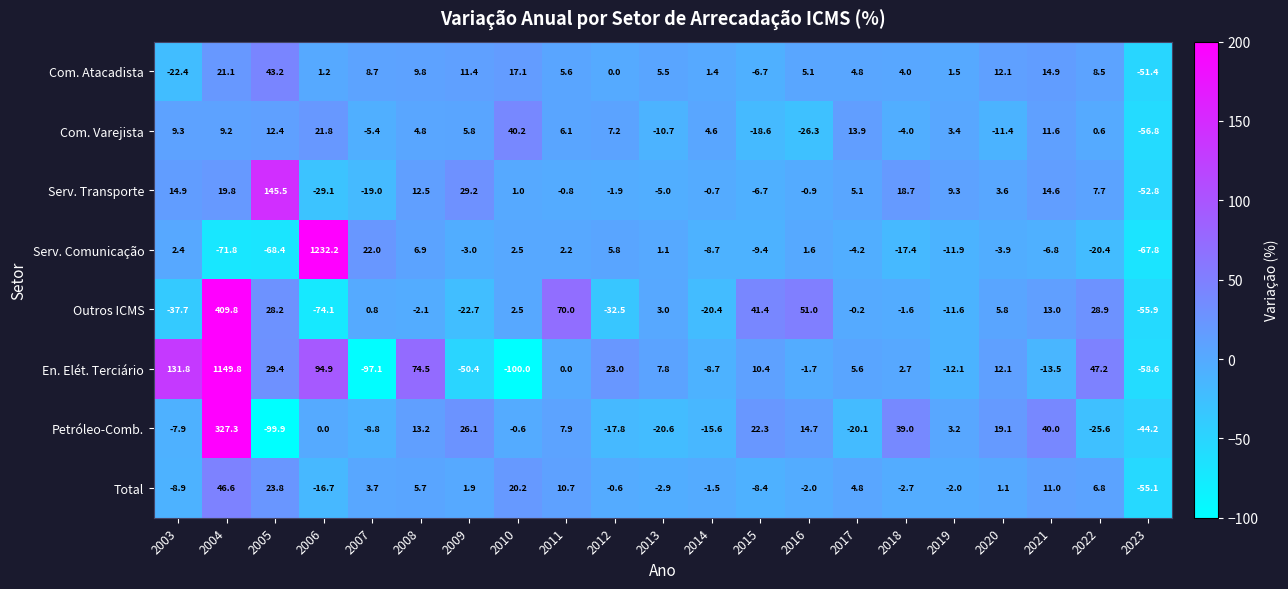

What is the sum of all Serv. Transporte values?

165.0